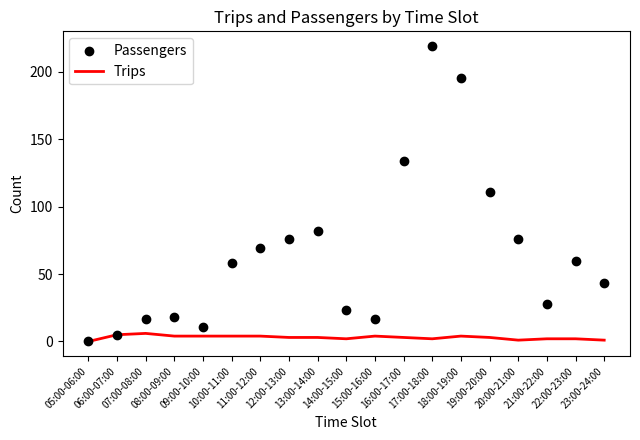

Which series has the widest spread of Y values?

Passengers